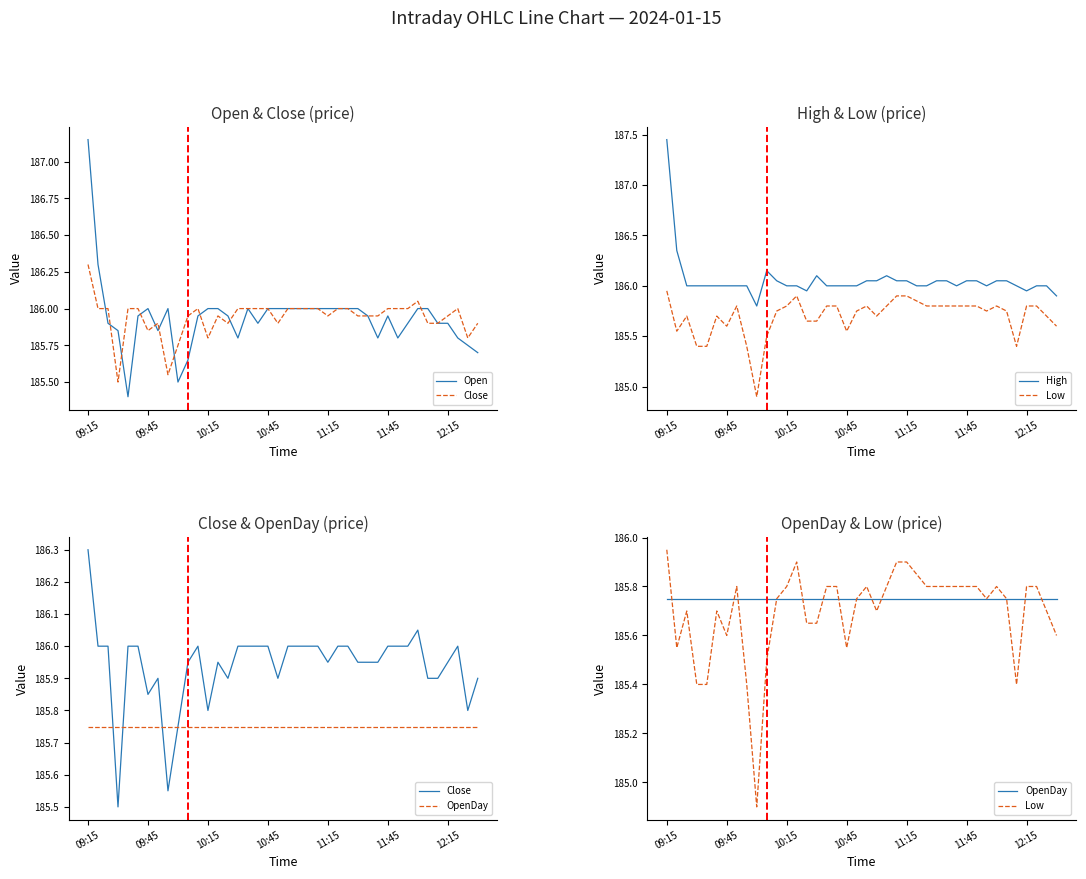

Is the value of Close at 26 greater than the value of Open at 18?

No